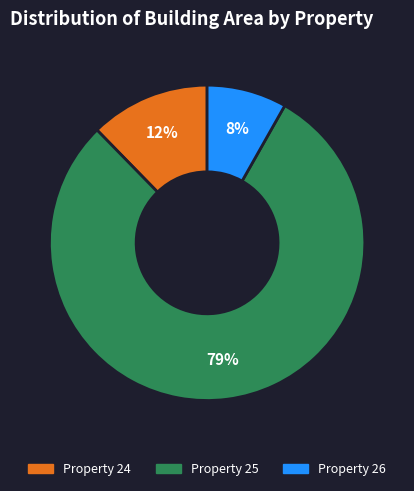

Which slice is the largest?

Property 25